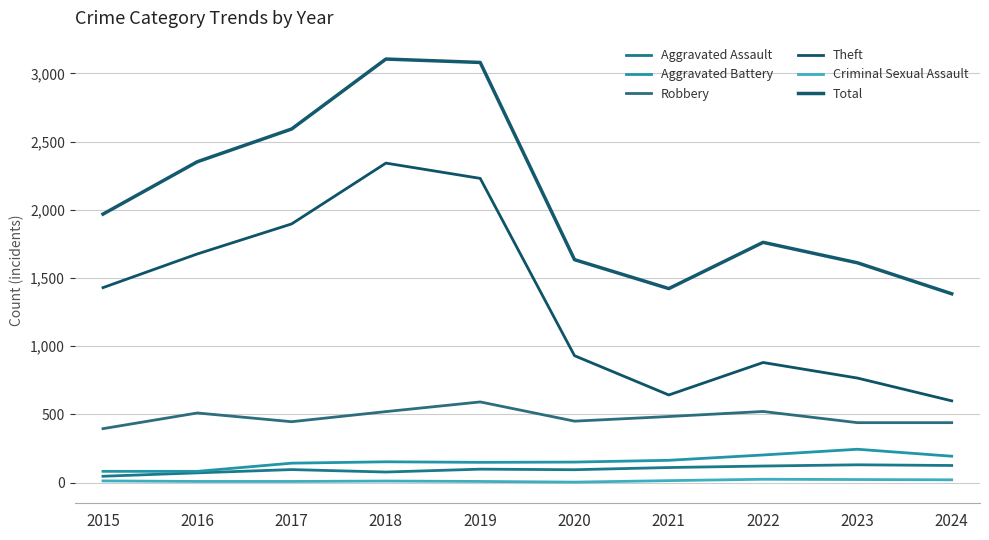

What is the average value of the Robbery series?

480